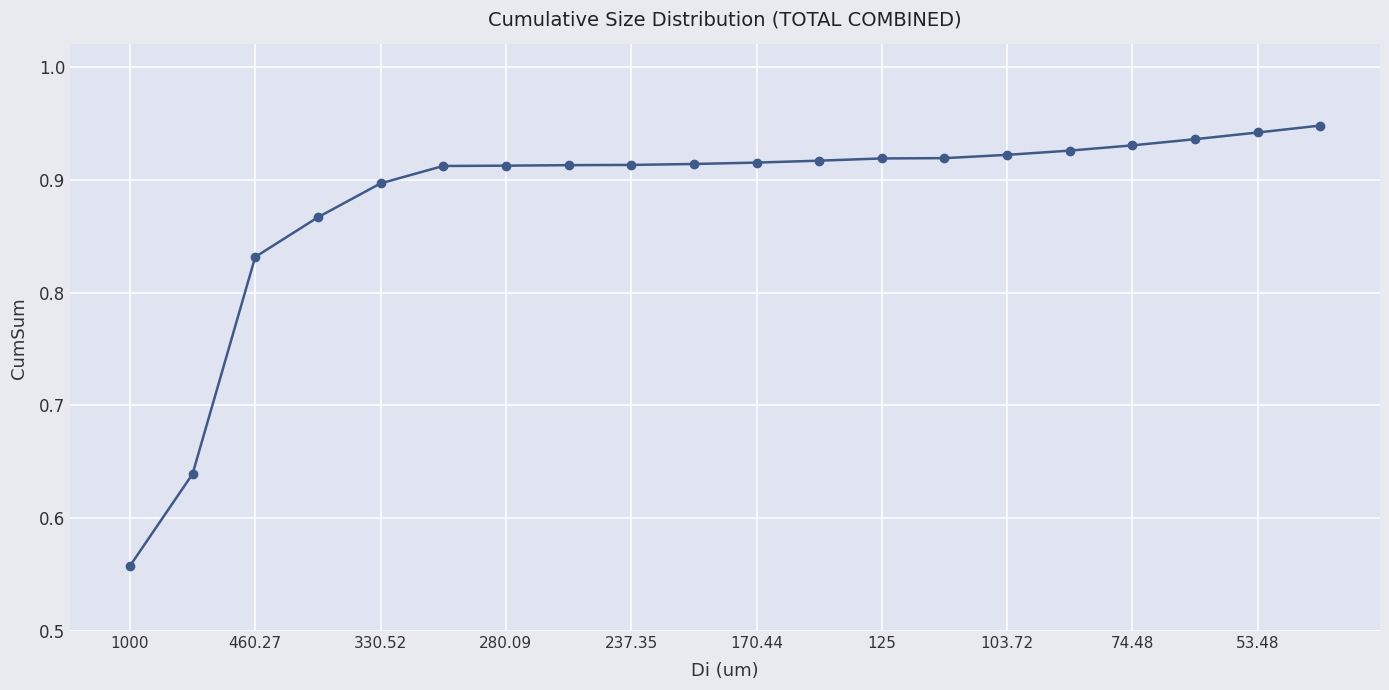

What is the sum of all values?

17.6